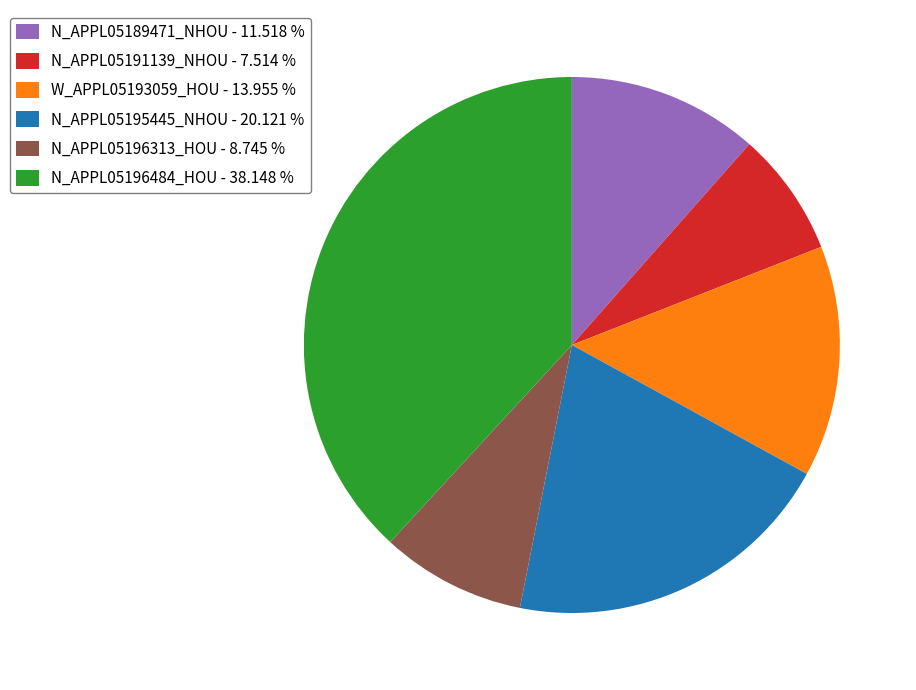

Rank the categories by value from highest to lowest.

N_APPL05196484_HOU, N_APPL05195445_NHOU, W_APPL05193059_HOU, N_APPL05189471_NHOU, N_APPL05196313_HOU, N_APPL05191139_NHOU